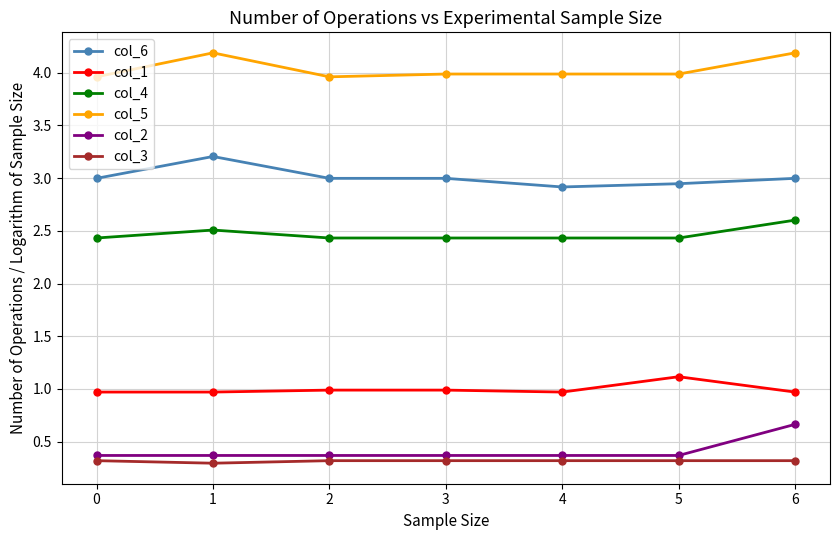

True or false: col_6 has more than 0 interior local peaks.

True